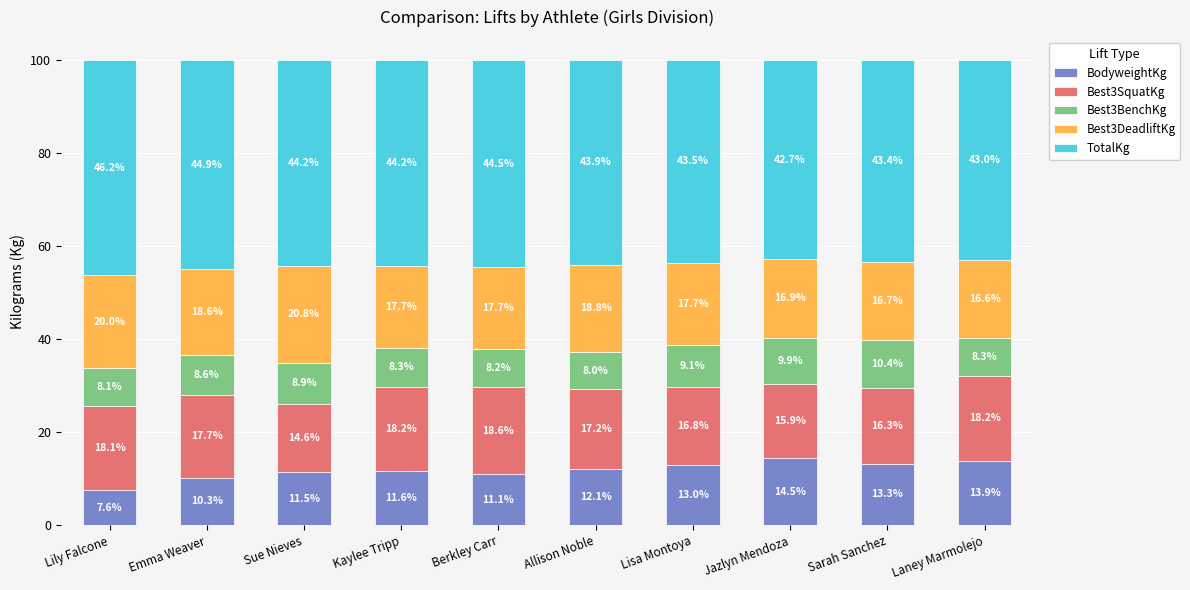

What is the maximum value for BodyweightKg?

14.5